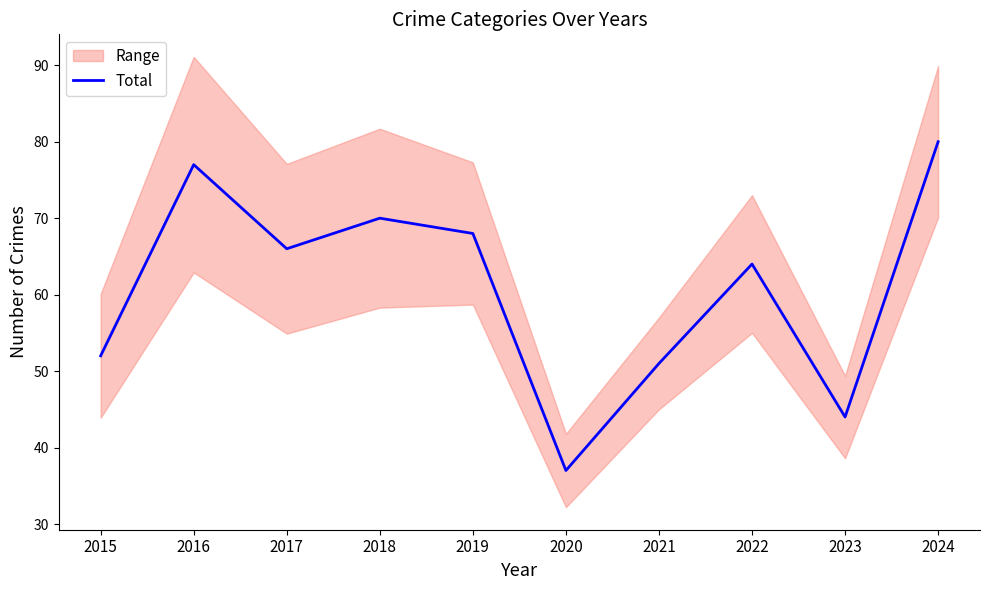

What is the average value?

61